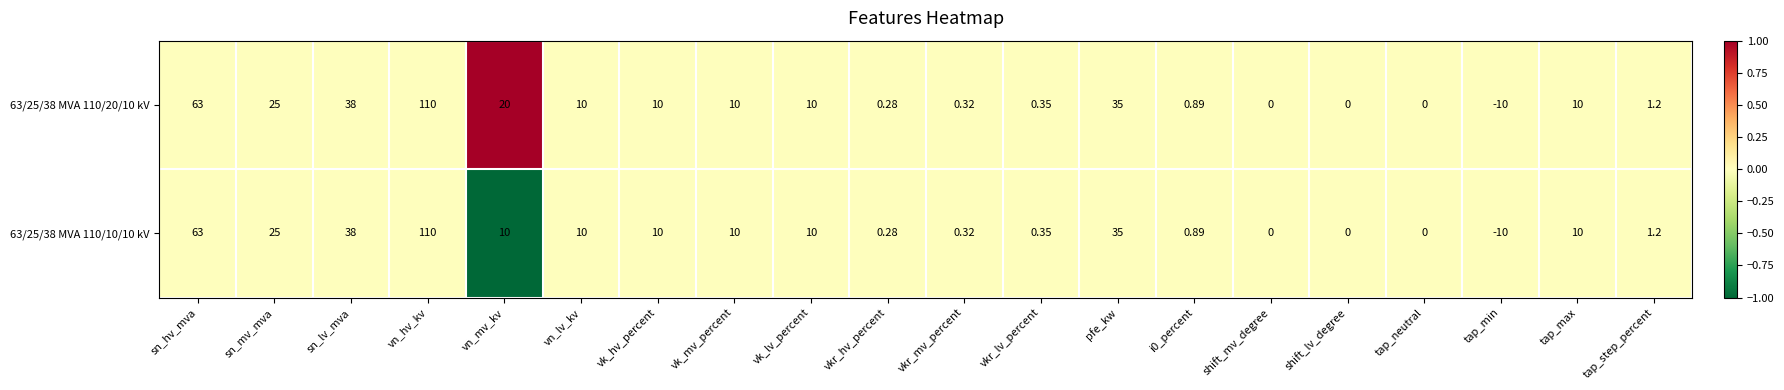

What is the maximum value shown in the chart?

110.0